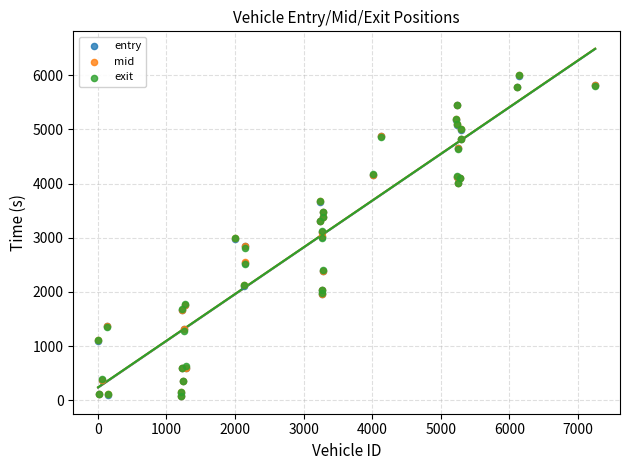

What are all the series names shown in the legend?

entry, mid, exit